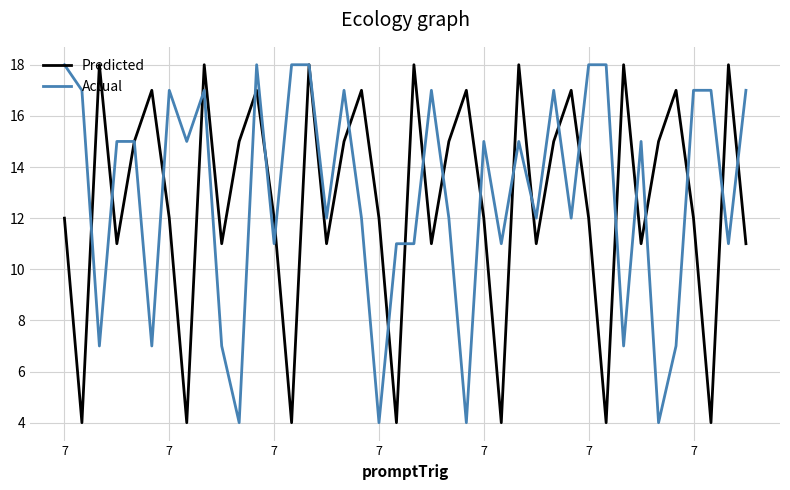

Which series has the largest total across all categories?

Actual